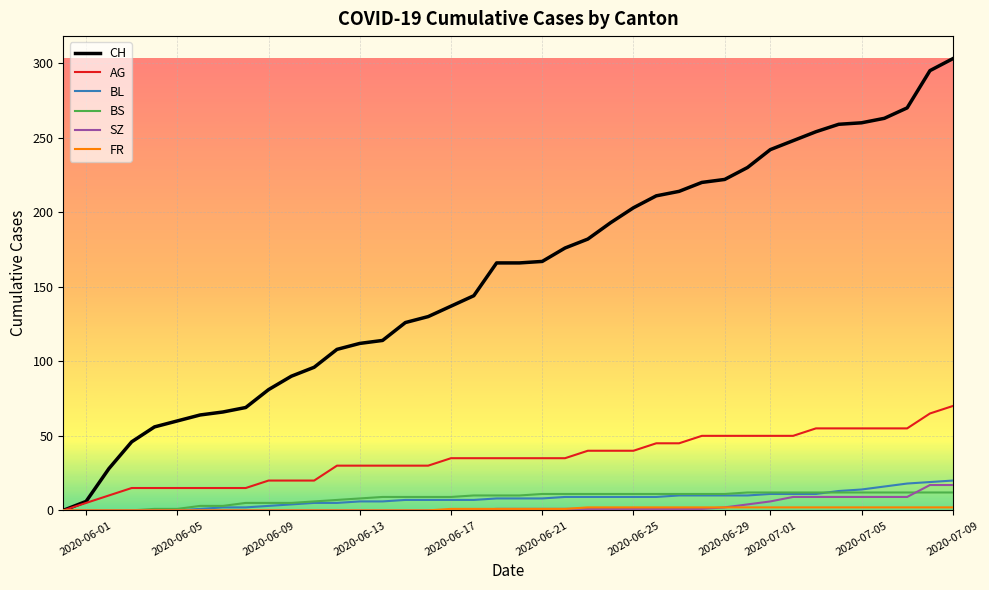

Which series has the largest total across all categories?

CH